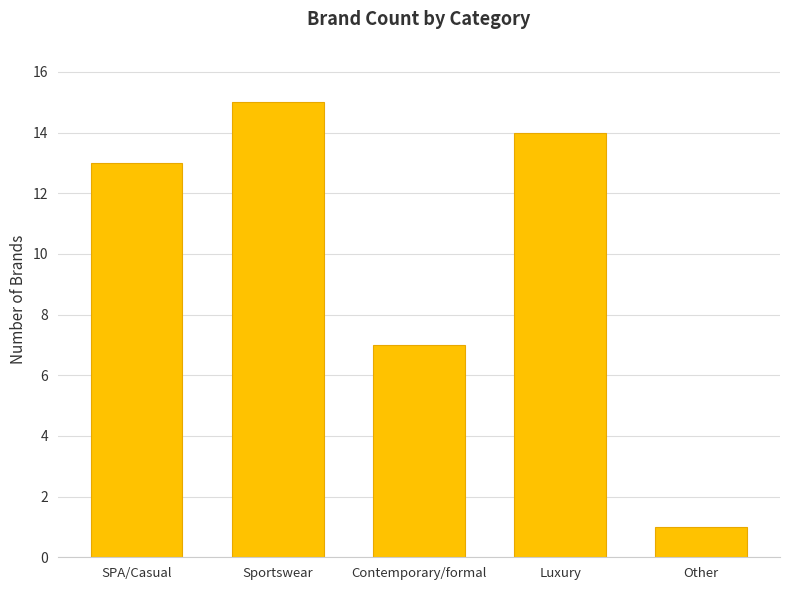

What is the change in value from Luxury to Other?

-13